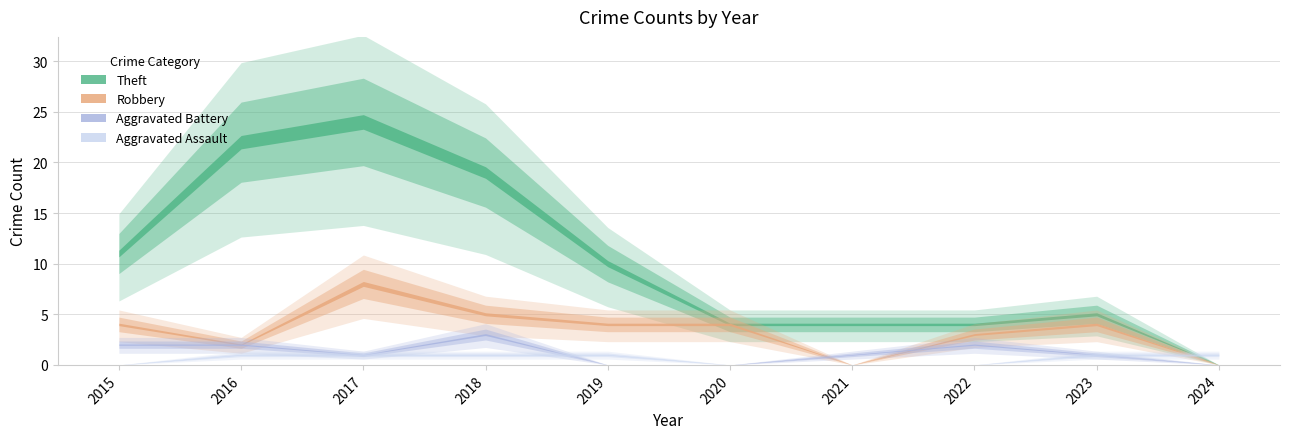

What is the total value across all series at 2019?

15